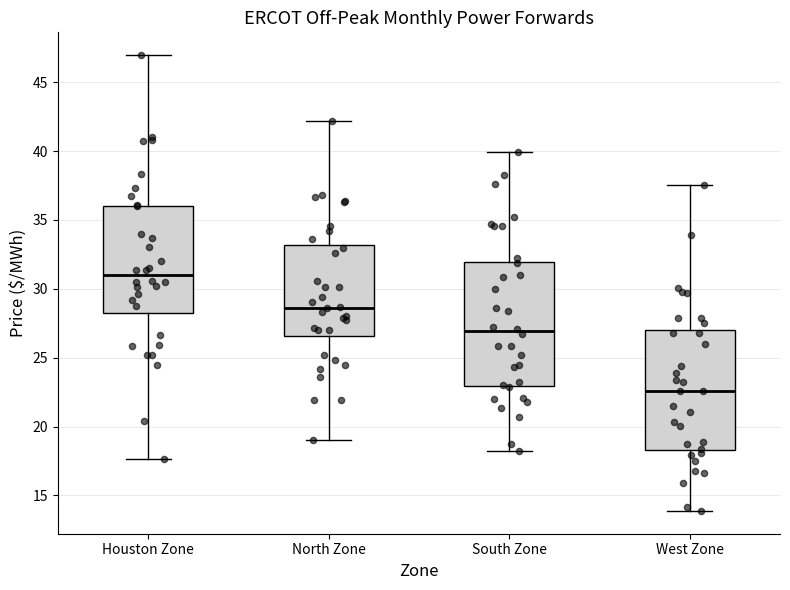

Reading left to right, transcribe this box plot: for each box, give where its median line is, the range the box spans, and where its two whiskers end, as read against the y-axis. The values are not printed on the chart, so give them approximately, as read against the axis.

Houston Zone: median 31.0, box 28.0 to 36.0, whiskers 17.5 to 47.0
North Zone: median 28.5, box 26.5 to 33.0, whiskers 19.0 to 42.0
South Zone: median 27.0, box 23.0 to 32.0, whiskers 18.0 to 40.0
West Zone: median 22.5, box 18.5 to 27.0, whiskers 14.0 to 37.5